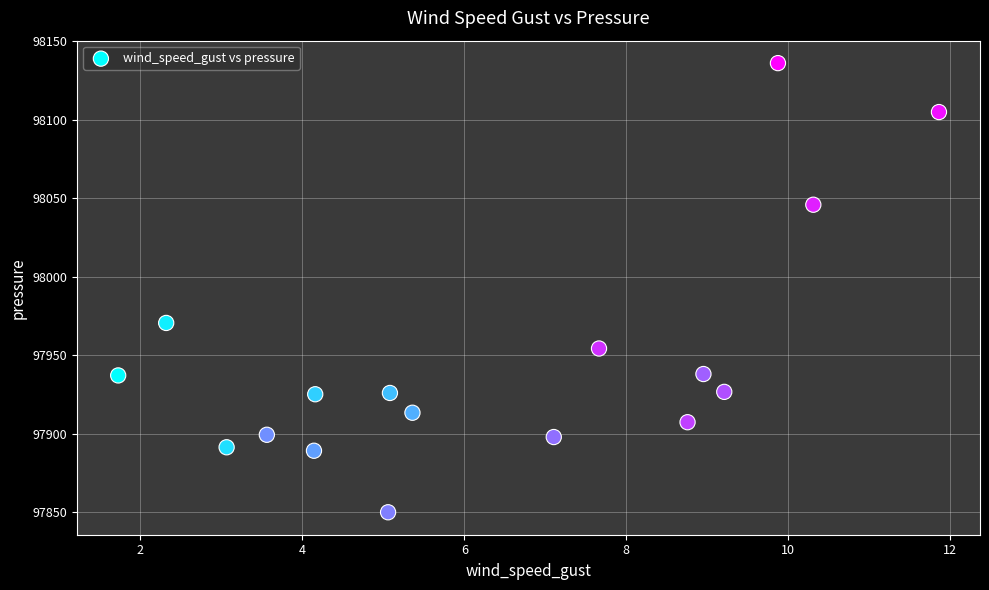

What is the range of X values (max minus min)?

10.1